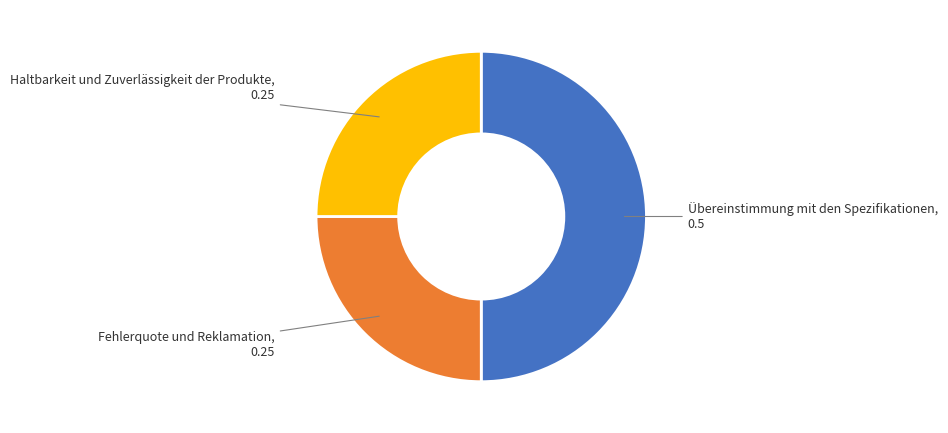

Combined, do Haltbarkeit und Zuverlässigkeit der Produkte and Übereinstimmung mit den Spezifikationen account for over 50%?

Yes